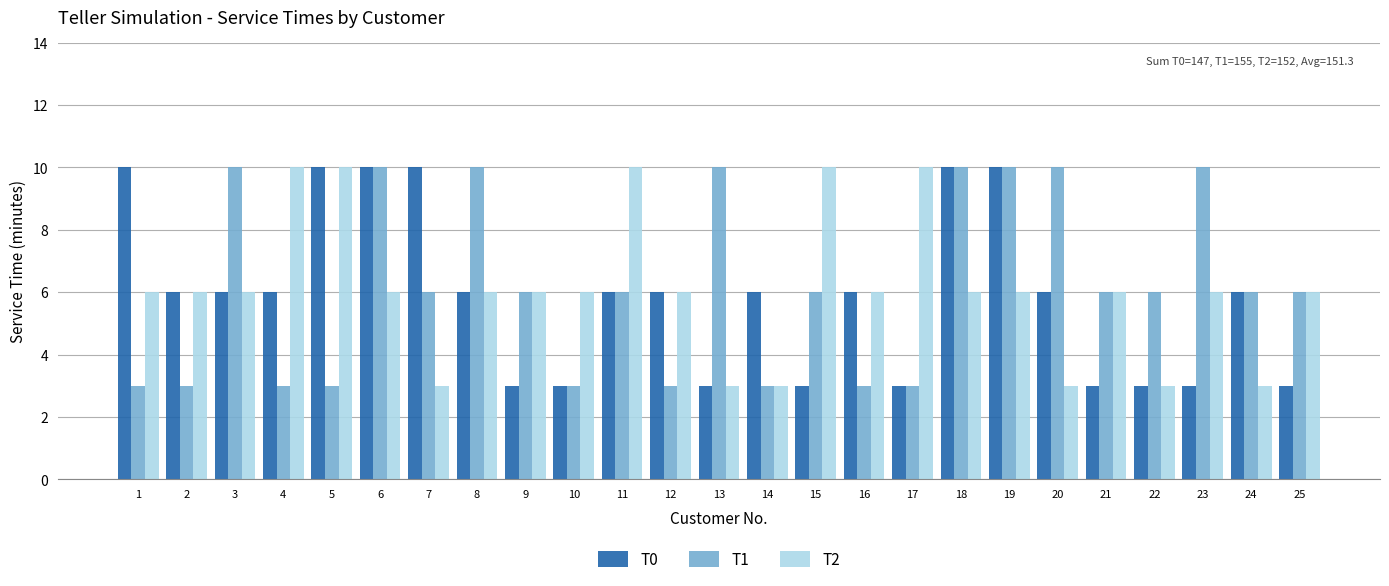

What is the difference between the second highest and minimum values in the T0 series?

7